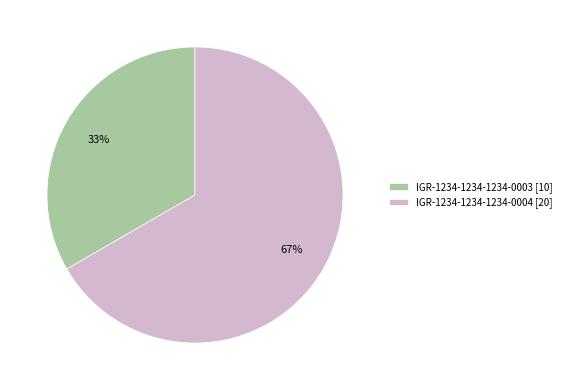

The IGR-1234-1234-1234-0003 slice represents 41% of the pie. True or false?

False